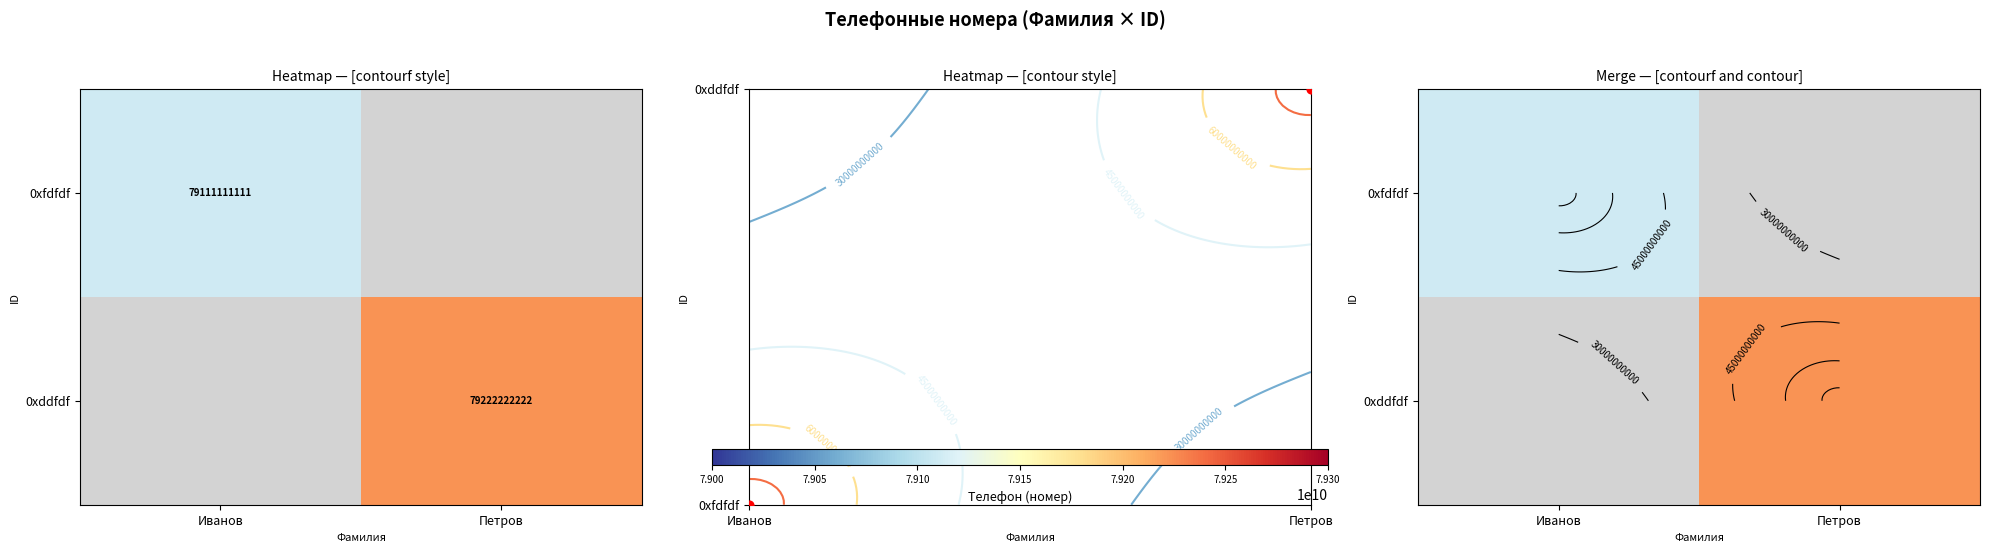

List the series in order of their overall mean, highest first.

0xfdfdf, 0xddfdf